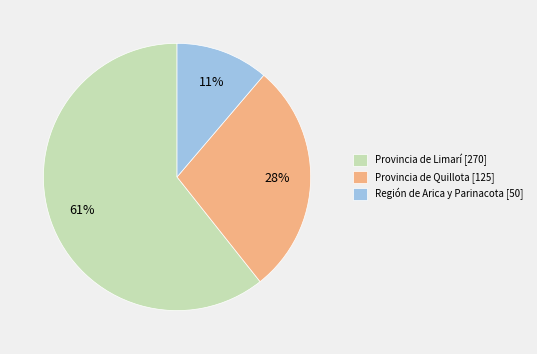

How many slices are in this pie chart?

3